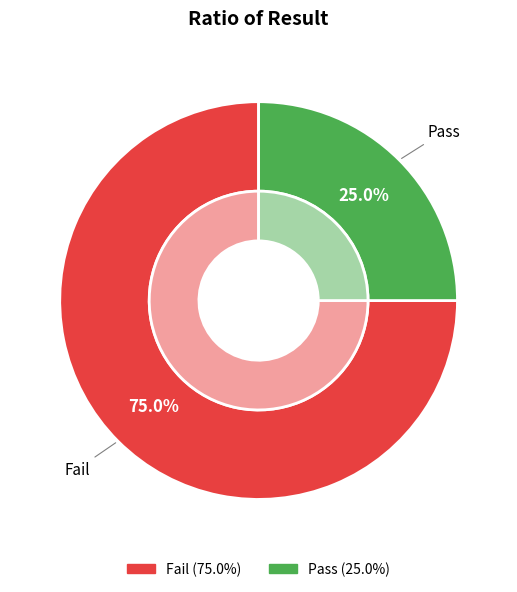

To the nearest percent, what portion does Fail represent?

75%